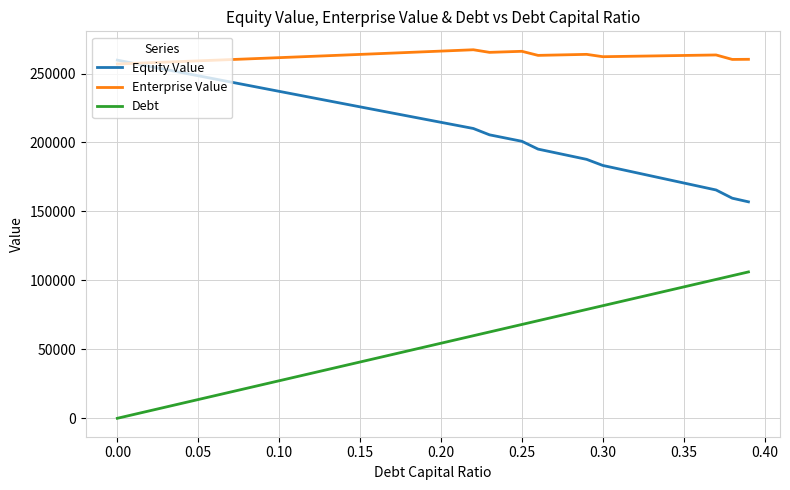

What are all the series names shown in the legend?

Equity Value, Enterprise Value, Debt